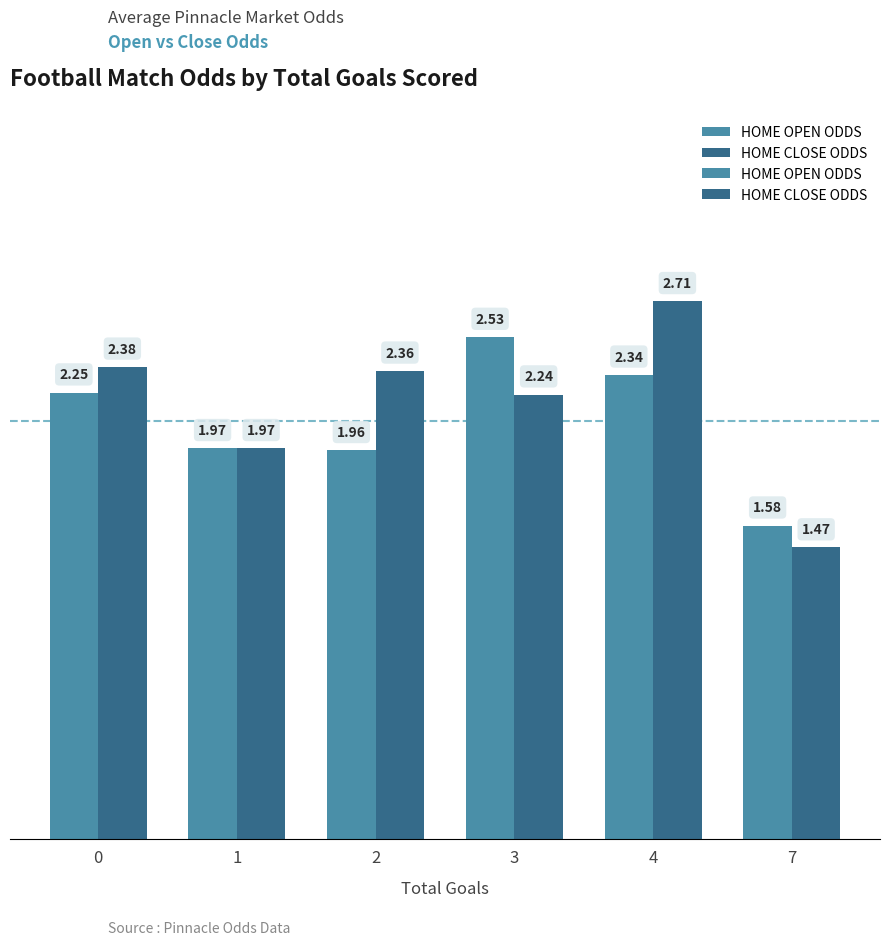

What is the lowest value of the HOME CLOSE ODDS series?

1.5